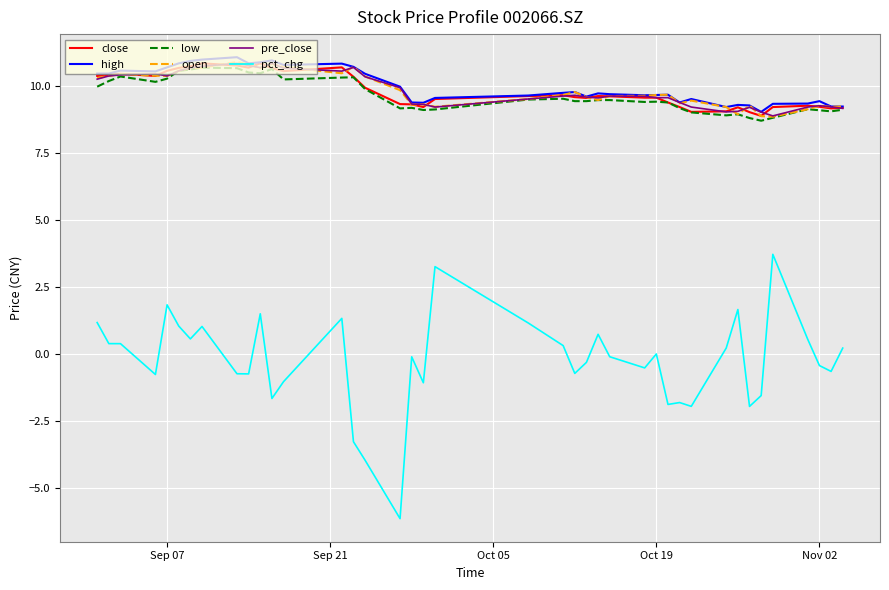

Is this an area chart (filled region under the line)?

No